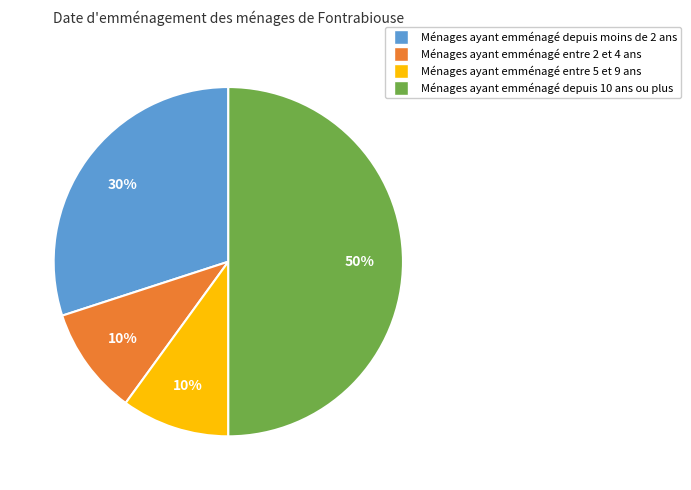

Do Ménages ayant emménagé depuis moins de 2 ans and Ménages ayant emménagé entre 2 et 4 ans together represent more than half of the pie?

No